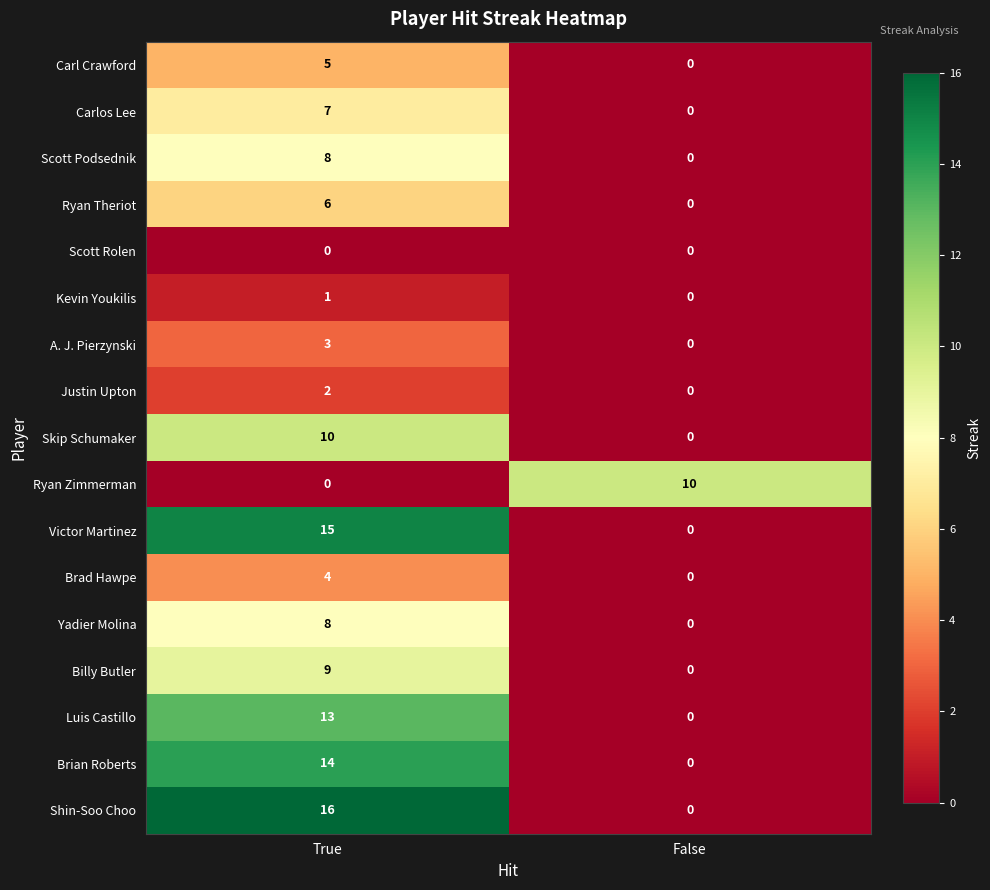

At which category is the sum across all series the highest?

True